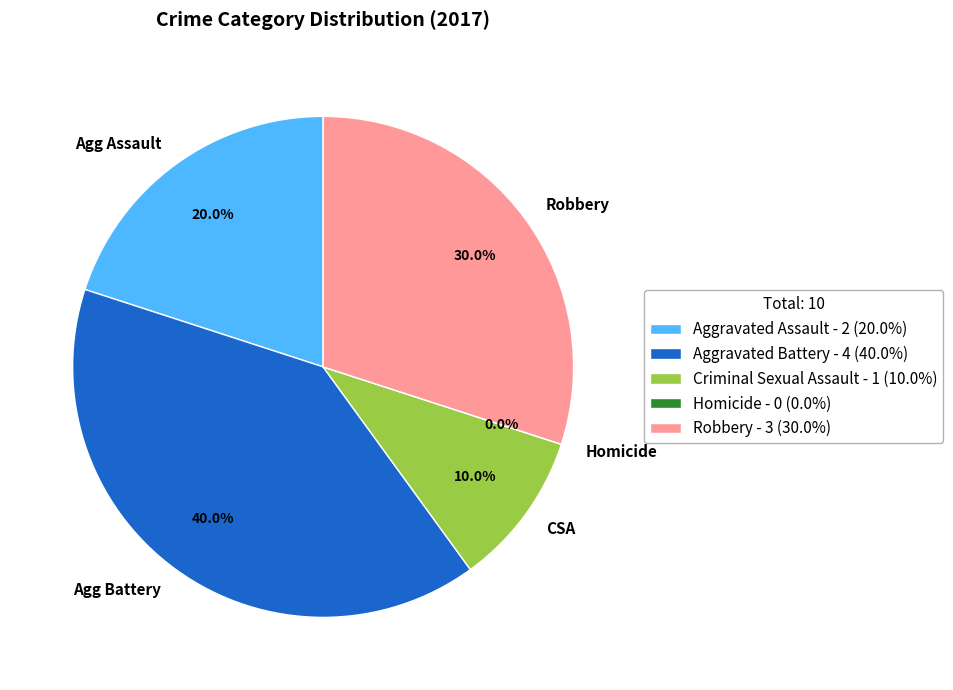

To the nearest percent, what is the combined percentage of Robbery and Homicide?

30%